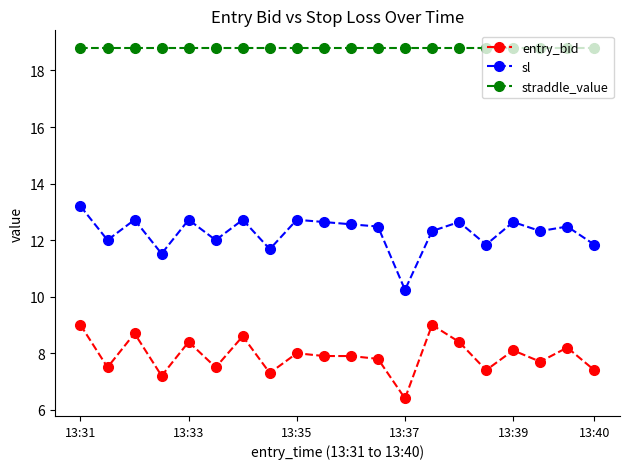

True or false: sl has more than 0 interior local peaks.

True